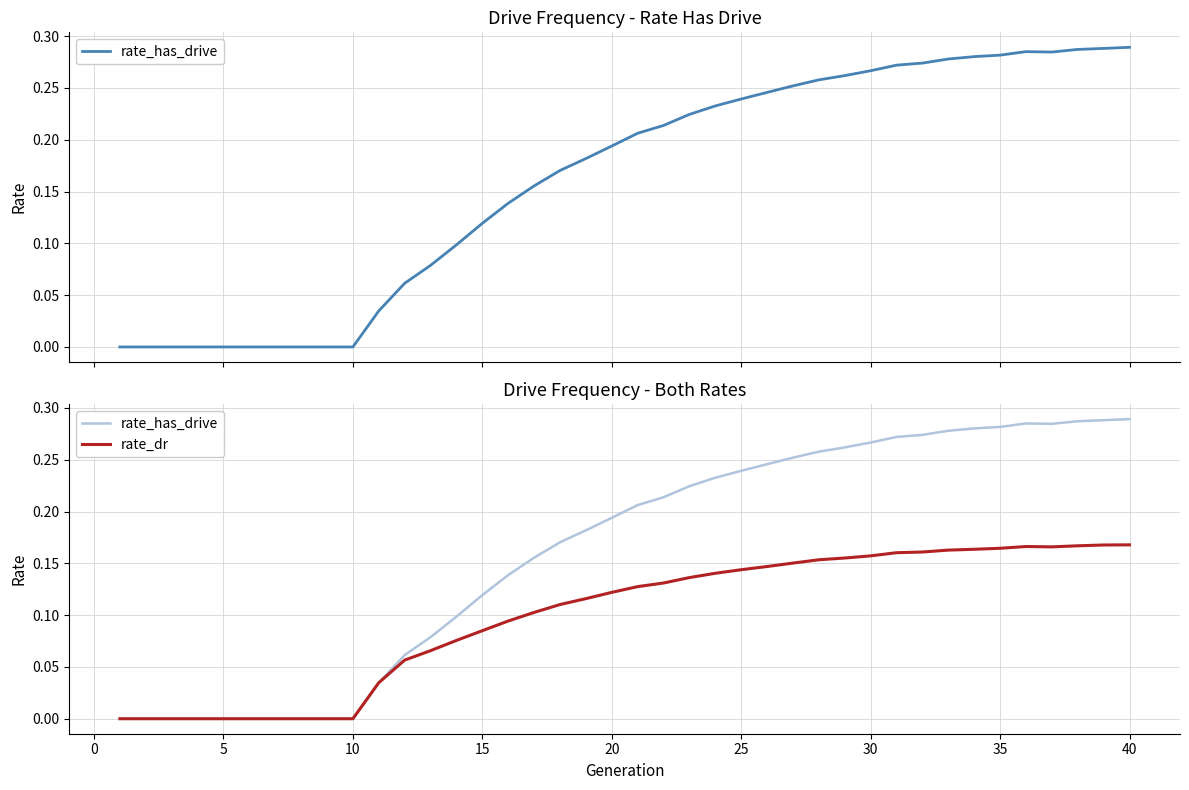

Rank the series by their average value, from highest to lowest.

rate_has_drive, rate_dr